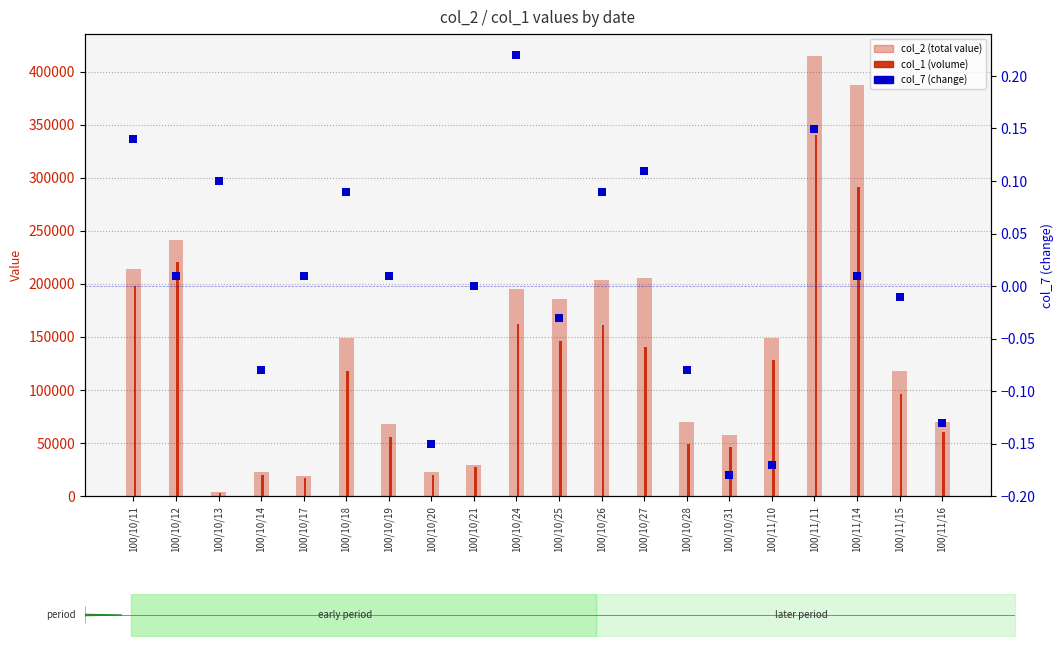

At how many categories does at least one series exceed 30094?

15